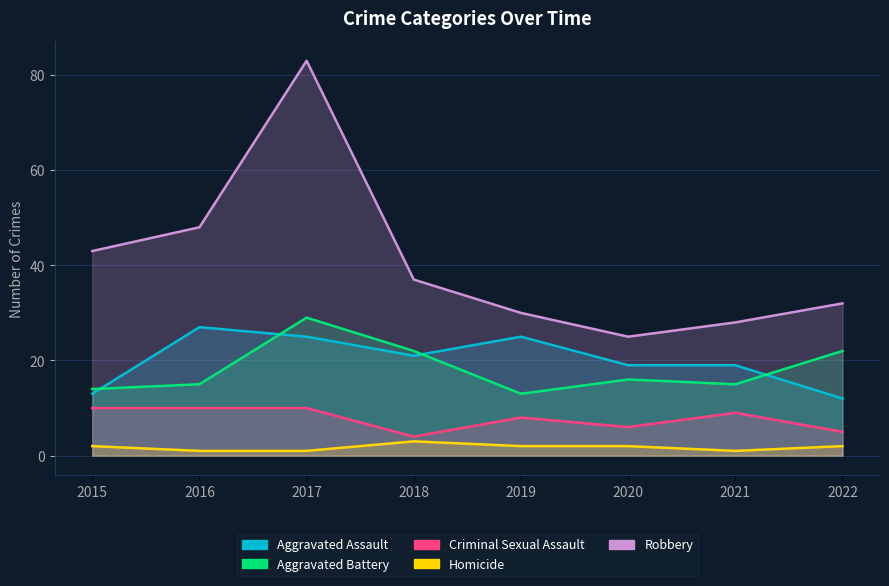

Is it true that Robbery equals 48 at 2016?

True